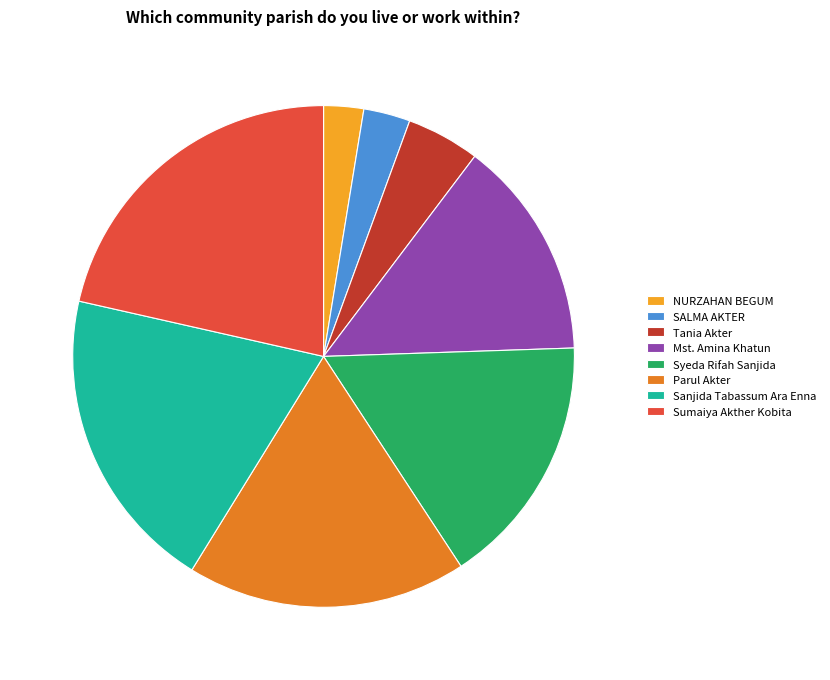

The Syeda Rifah Sanjida slice represents 4% of the pie. True or false?

False